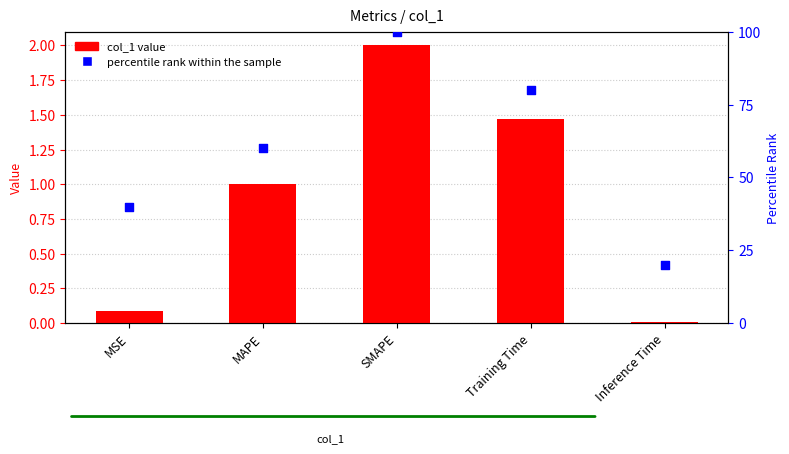

At how many categories does at least one series exceed 59?

3